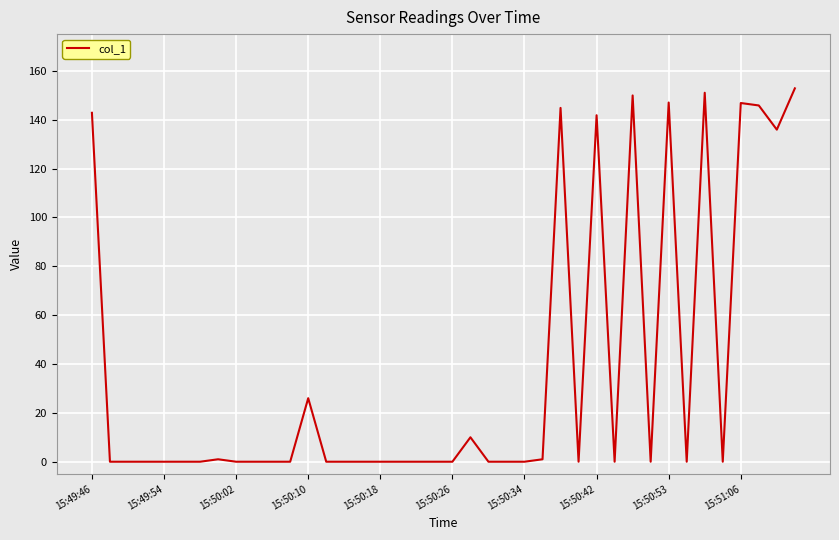

What is the greatest value displayed?

152.8